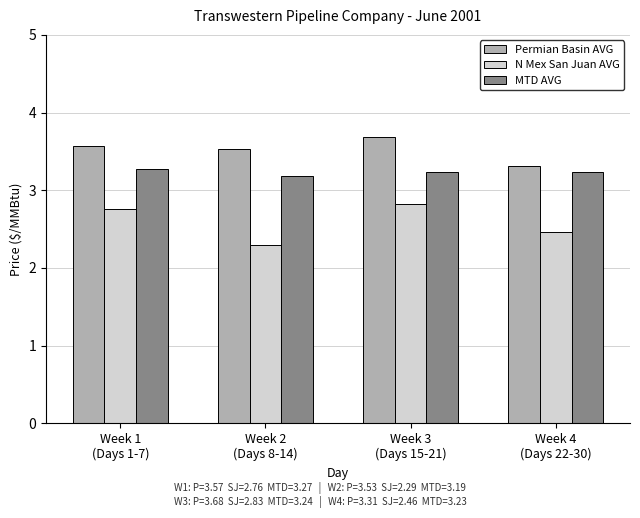

How many groups of bars are there?

4